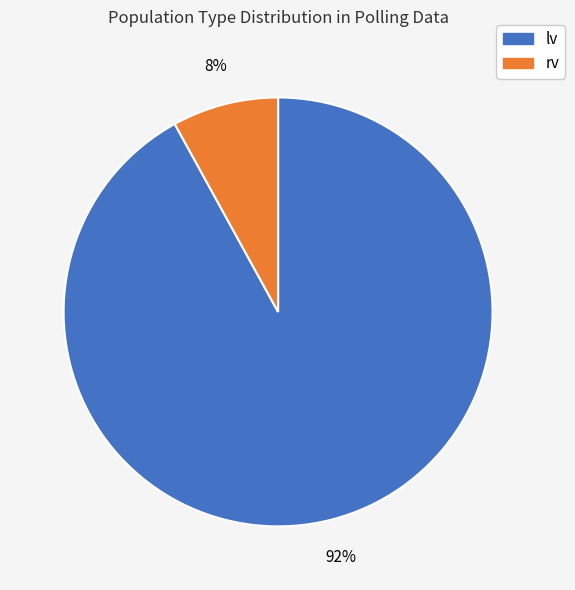

To the nearest percent, what is the average slice percentage?

50%